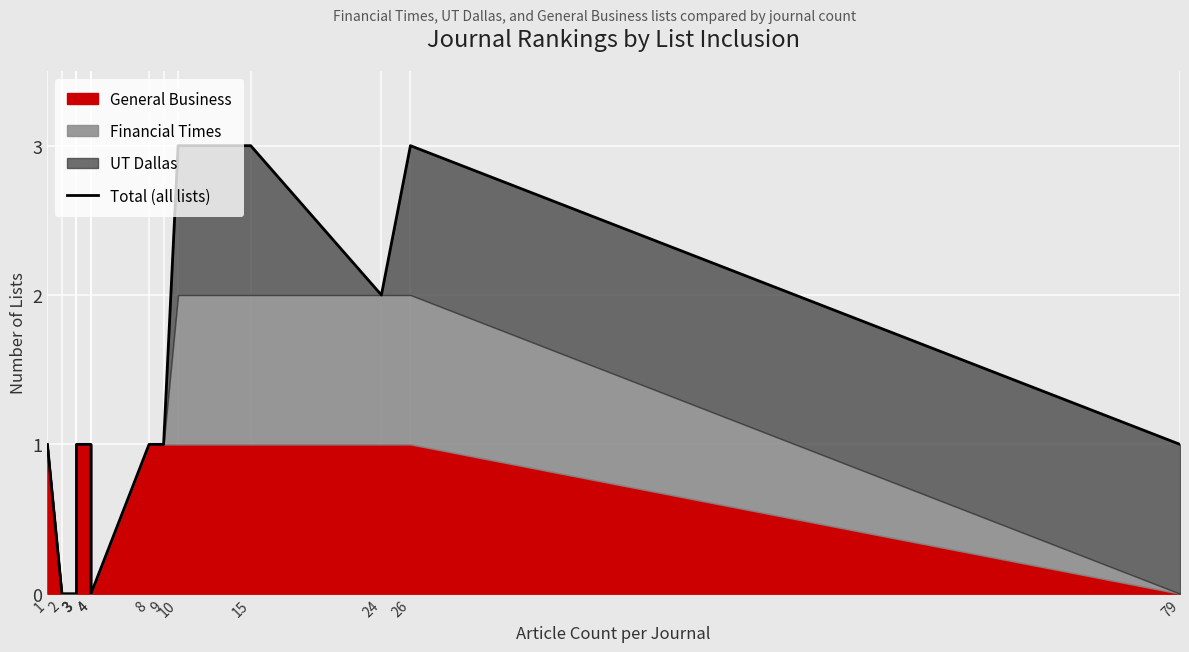

At which category does the data reach its first local valley?

4